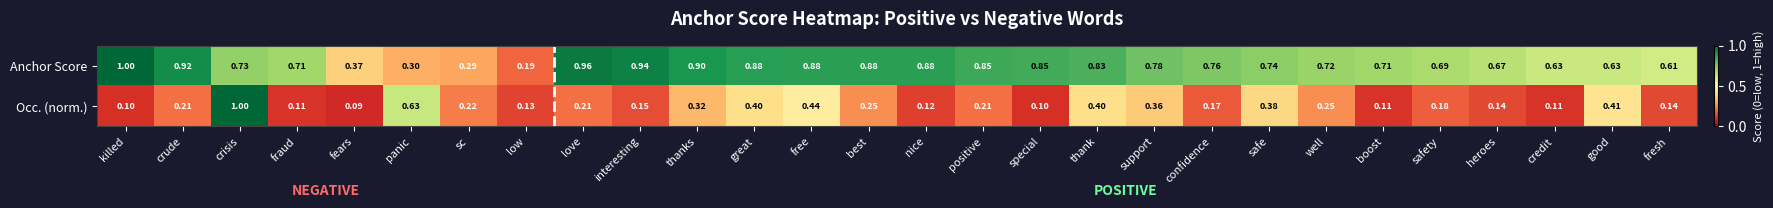

Rank the series at killed from highest to lowest value.

Anchor Score, Occ. (norm.)